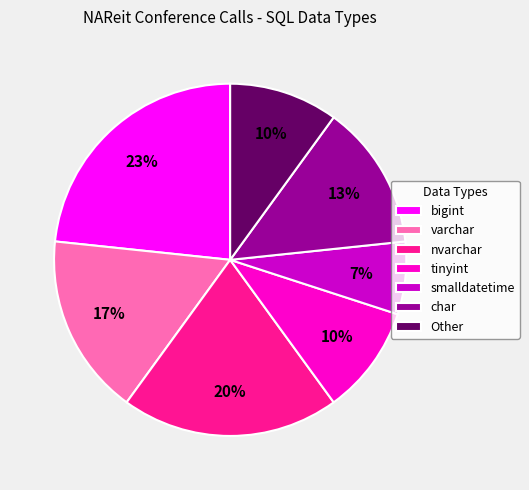

To the nearest percent, what percentage of the pie is nvarchar?

20%